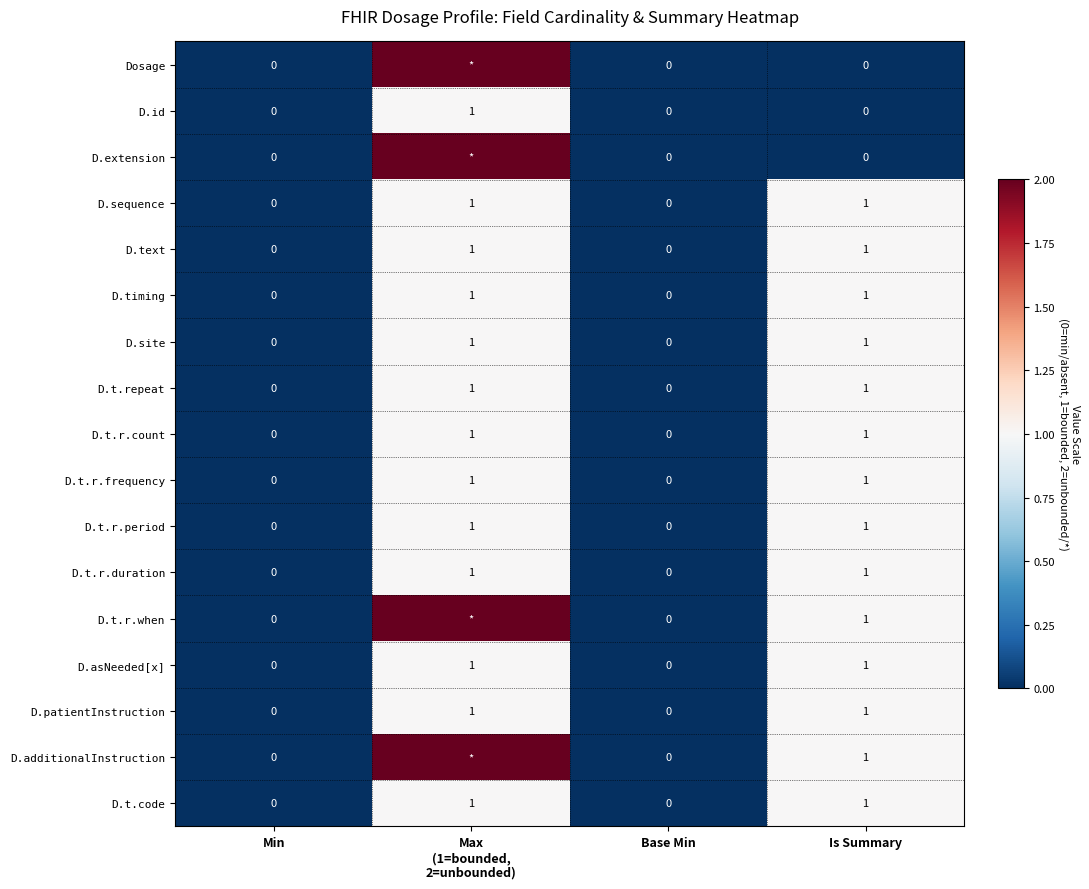

The value of D.t.r.frequency at Min is 0. True or false?

True